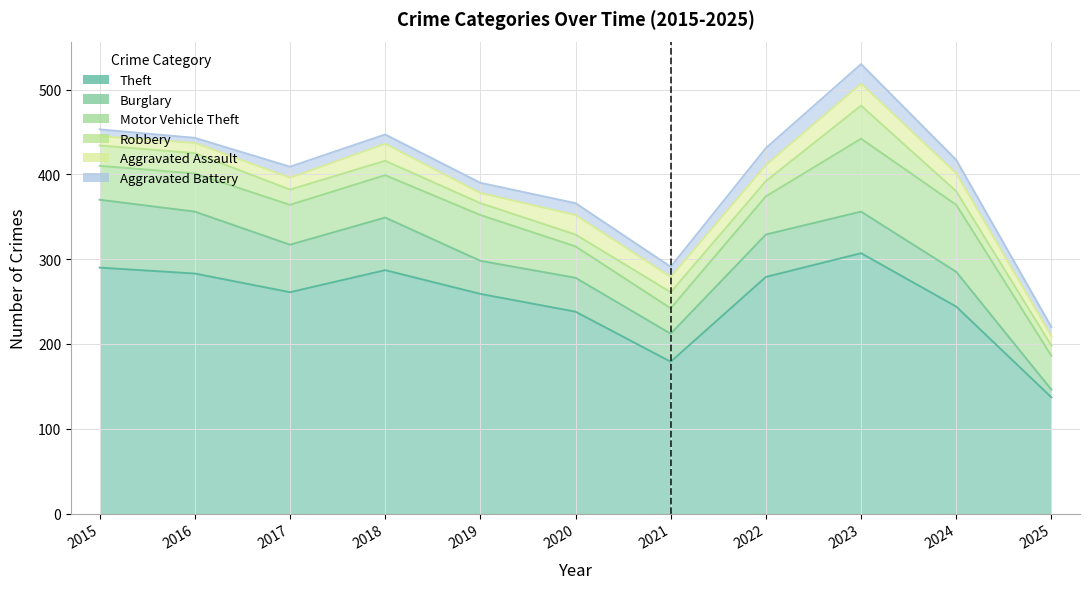

Which has a higher value, 2018 or 2024?

2018